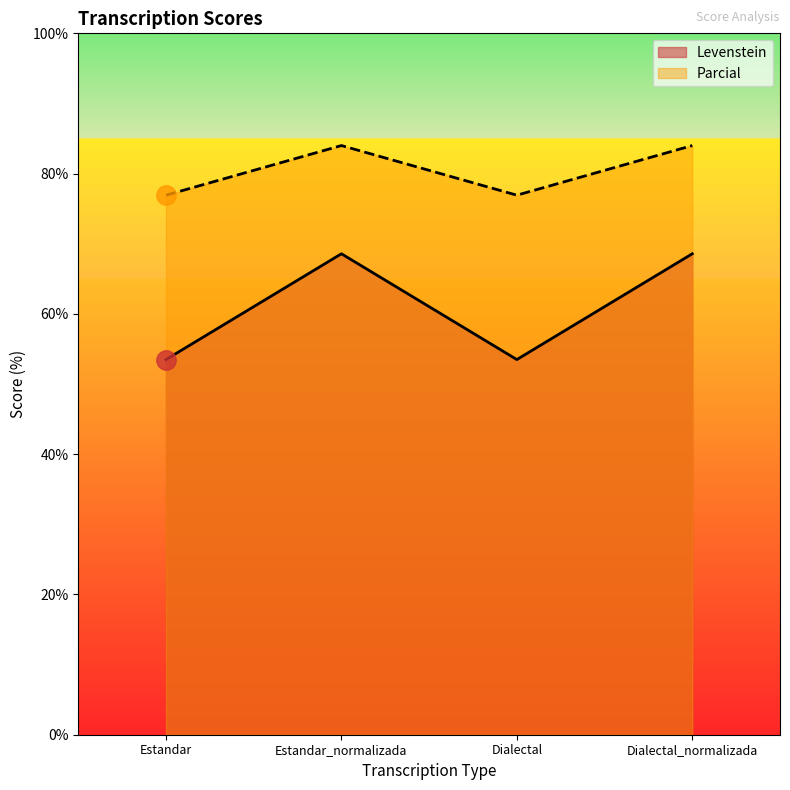

What is the maximum value for Levenstein?

68.6